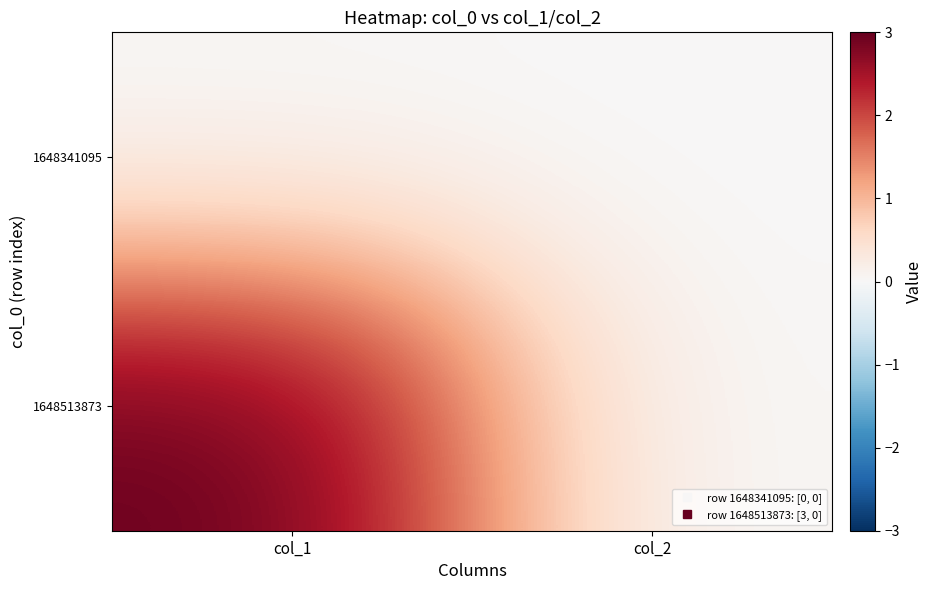

What is the total value across all series at col_1?

3